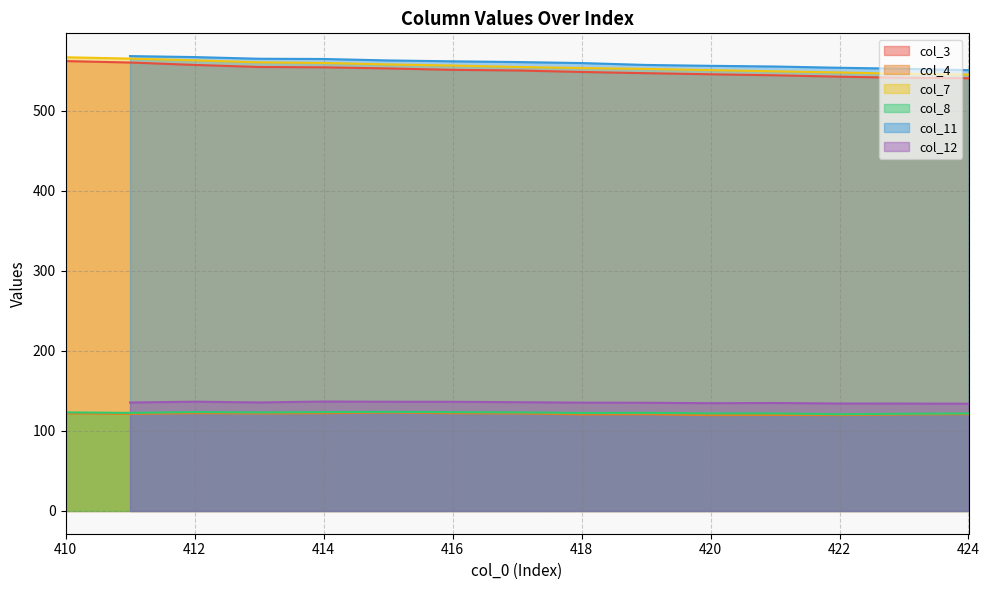

At which label is col_3 closest to 551?

416